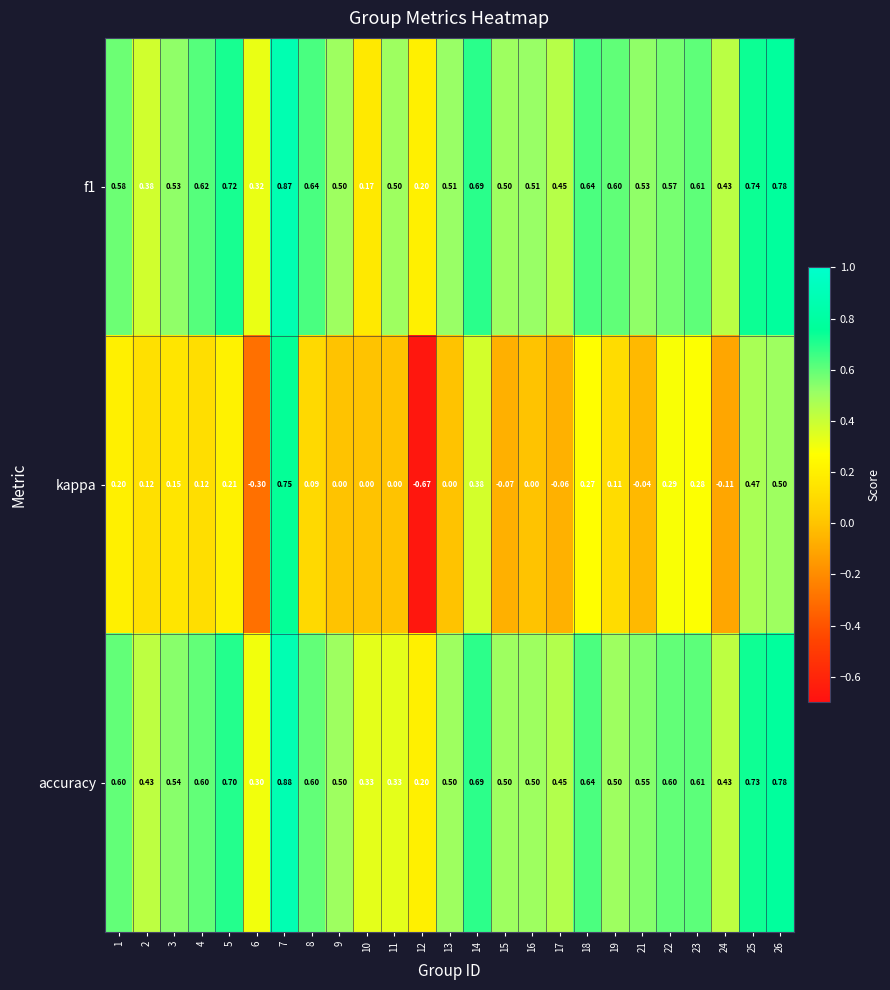

Which label corresponds to the smallest value in the chart?

12